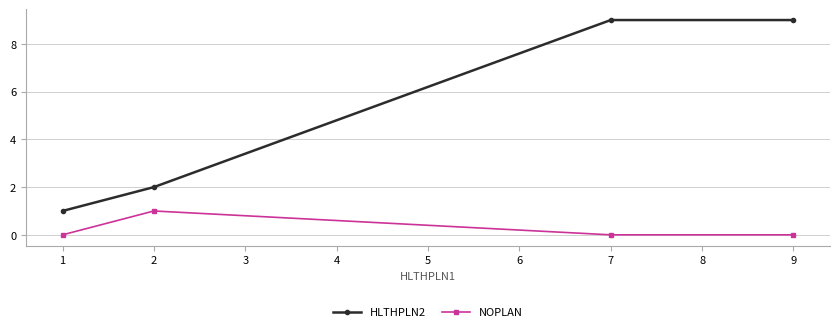

Reading left to right, list all the values displayed in this chart.

HLTHPLN2: 1	2	9	9
NOPLAN: 0	1	0	0